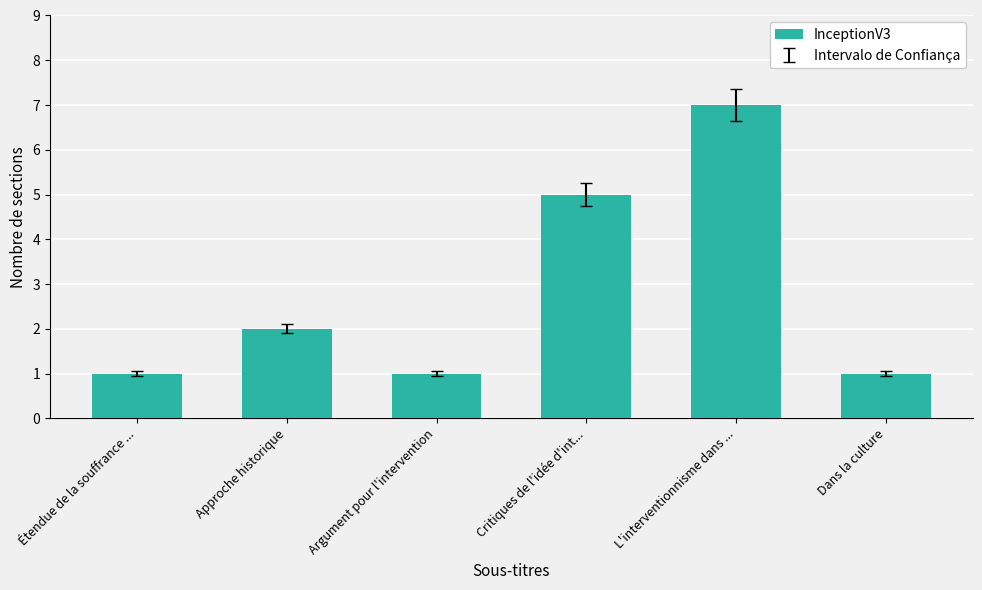

What is the maximum value shown in the chart?

7